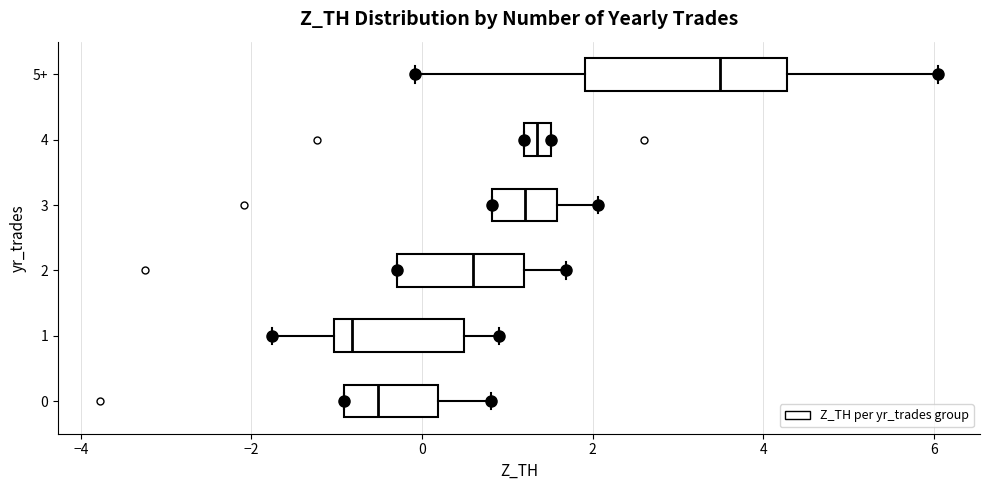

Where is the left edge of the box for 1 on the x-axis? The values are not printed on the chart, so give them approximately, as read against the axis.

-1.0